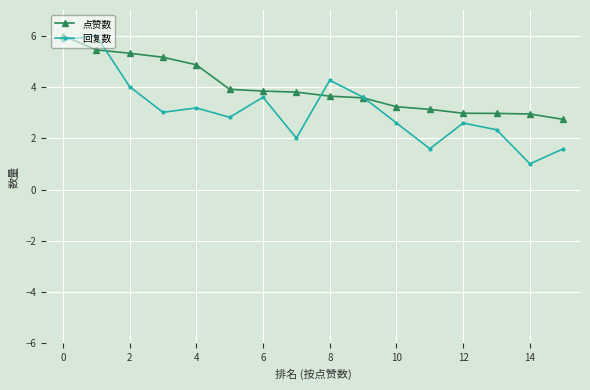

True or false: 回复数 has more than 0 points higher than both neighbors.

True